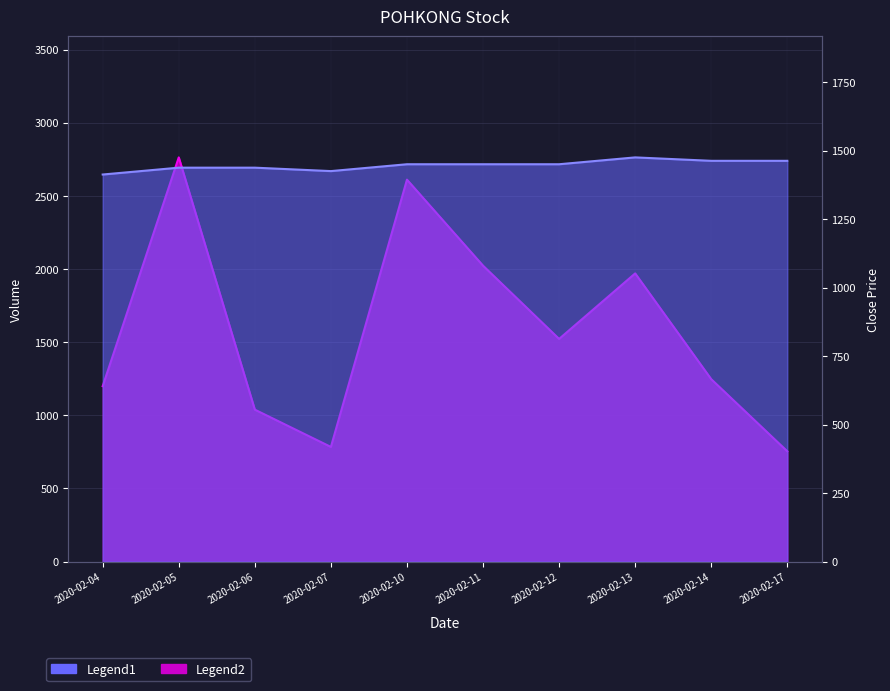

List the series in order of their overall mean, lowest first.

close, vol